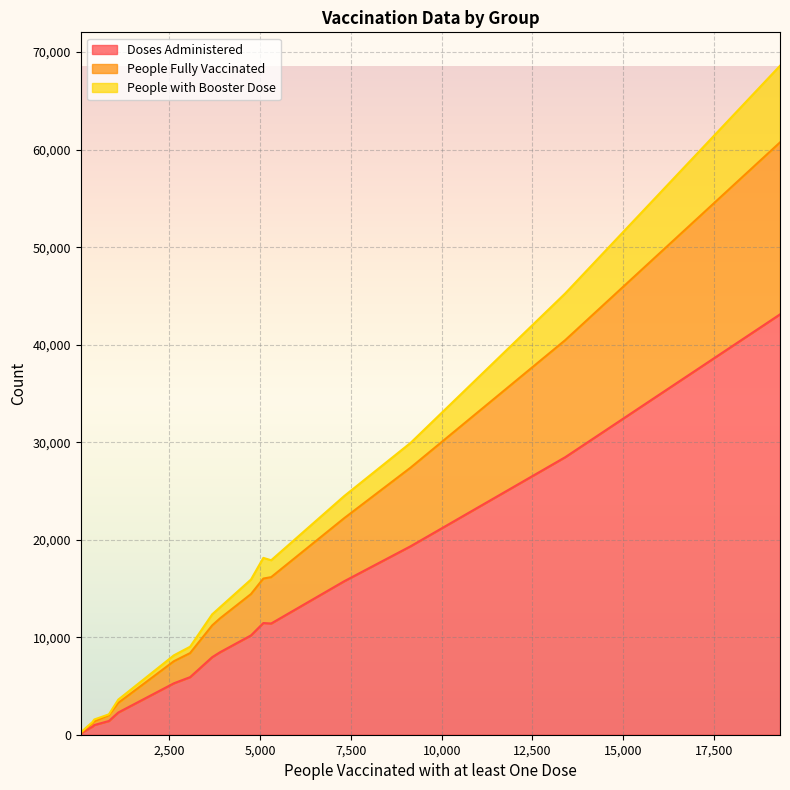

How many lines are shown in the chart?

3